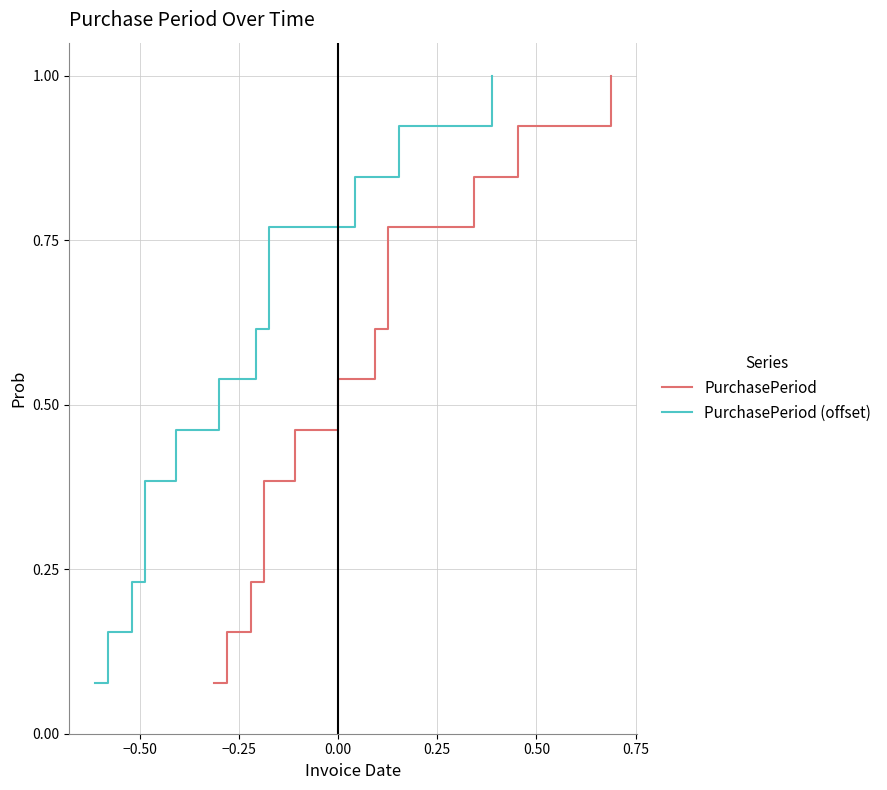

Reading right to left, extract all data points from this chart.

PurchasePeriod: 1.0	0.9	0.8	0.8	0.7	0.6	0.5	0.5	0.4	0.3	0.2	0.2	0.1
PurchasePeriod (offset): 1.0	0.9	0.8	0.8	0.7	0.6	0.5	0.5	0.4	0.3	0.2	0.2	0.1